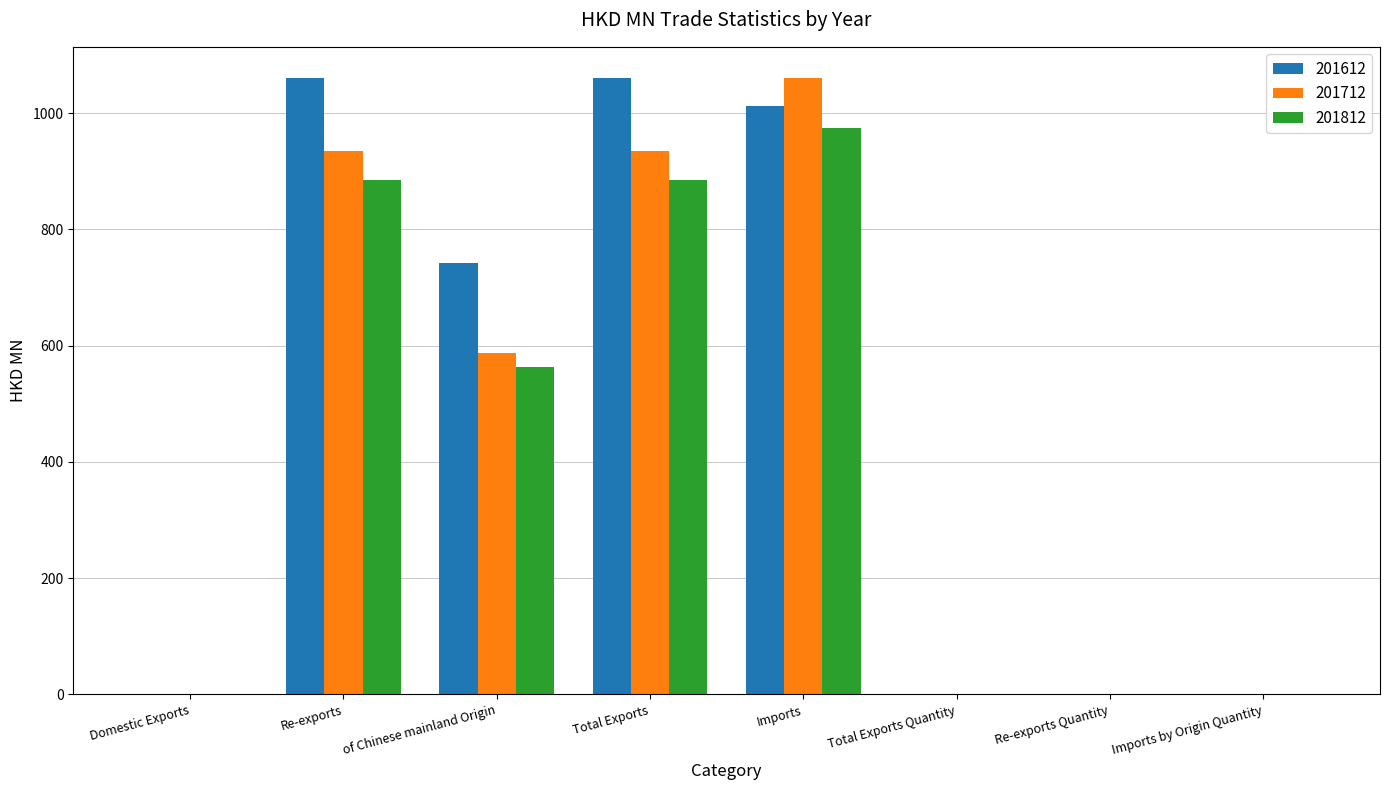

True or false: 201612 has a value of 1060.4 at Re-exports.

True